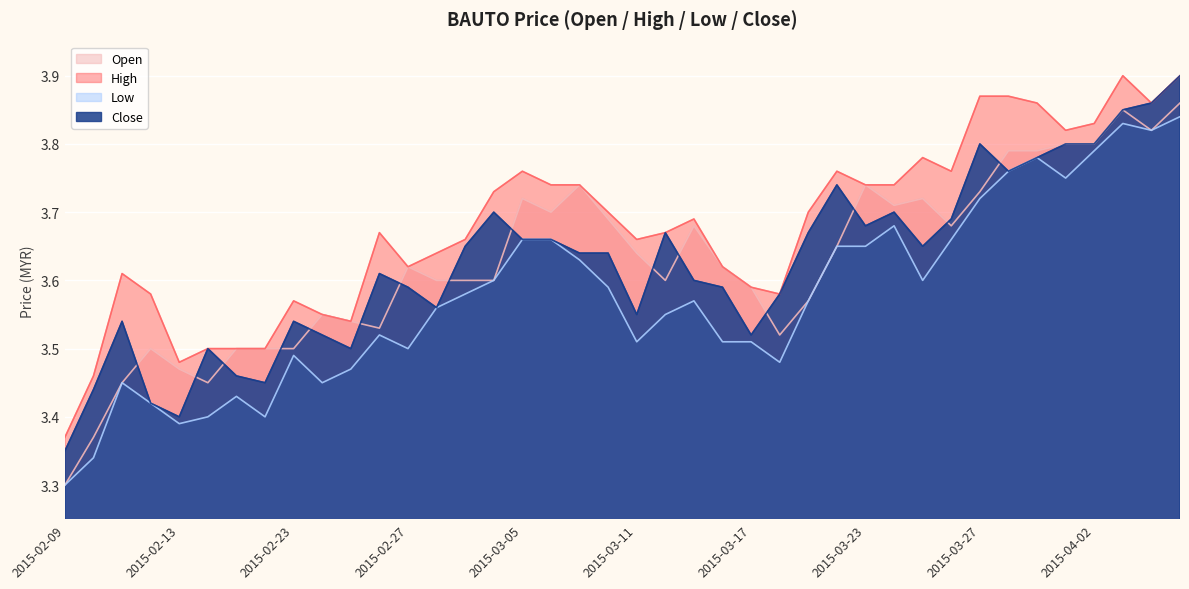

The low series shows 4.9 at 2015-02-12. True or false?

False